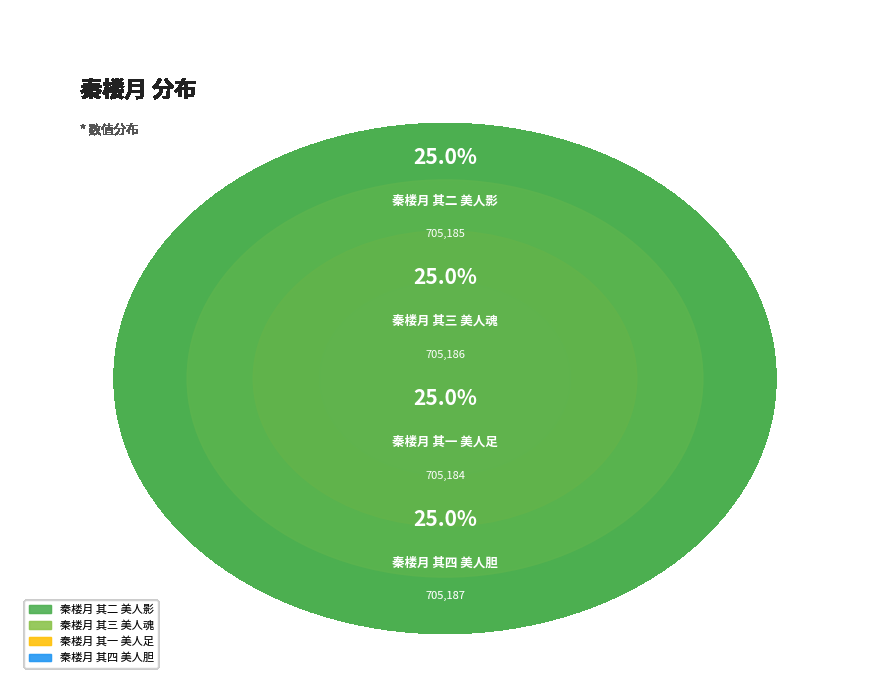

What percentage is the 秦楼月 其二 美人影 slice, to the nearest percent?

25%